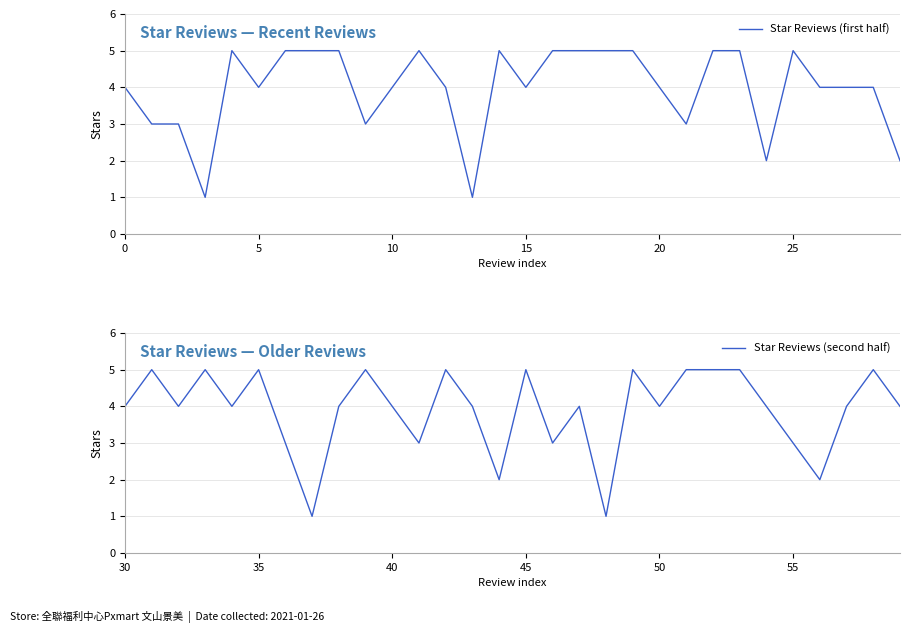

How many lines are shown in the chart?

2